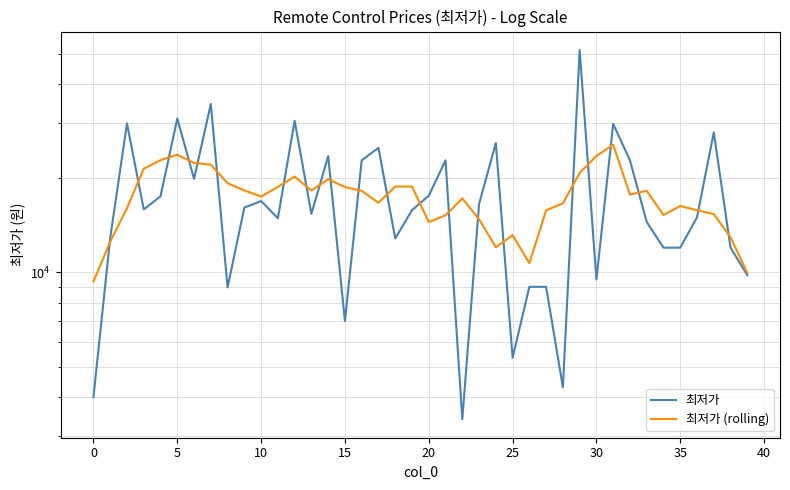

Which label corresponds to the smallest value in the chart?

22